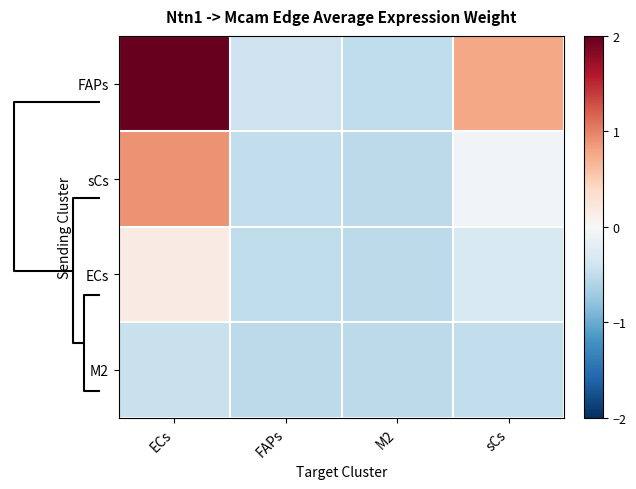

Between M2 and FAPs, which is larger?

FAPs